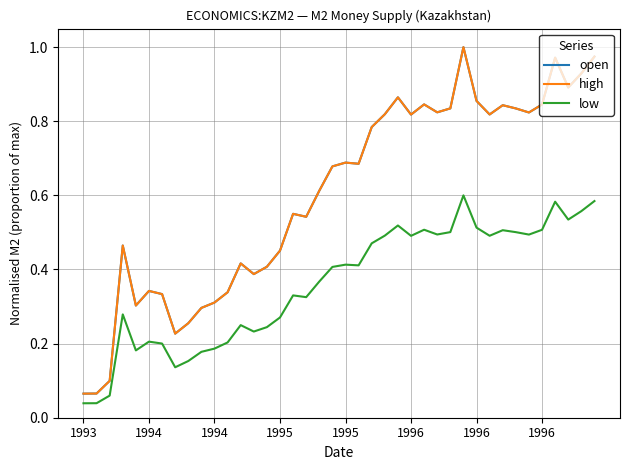

Rank the series by their maximum value, from lowest to highest.

low, open, high